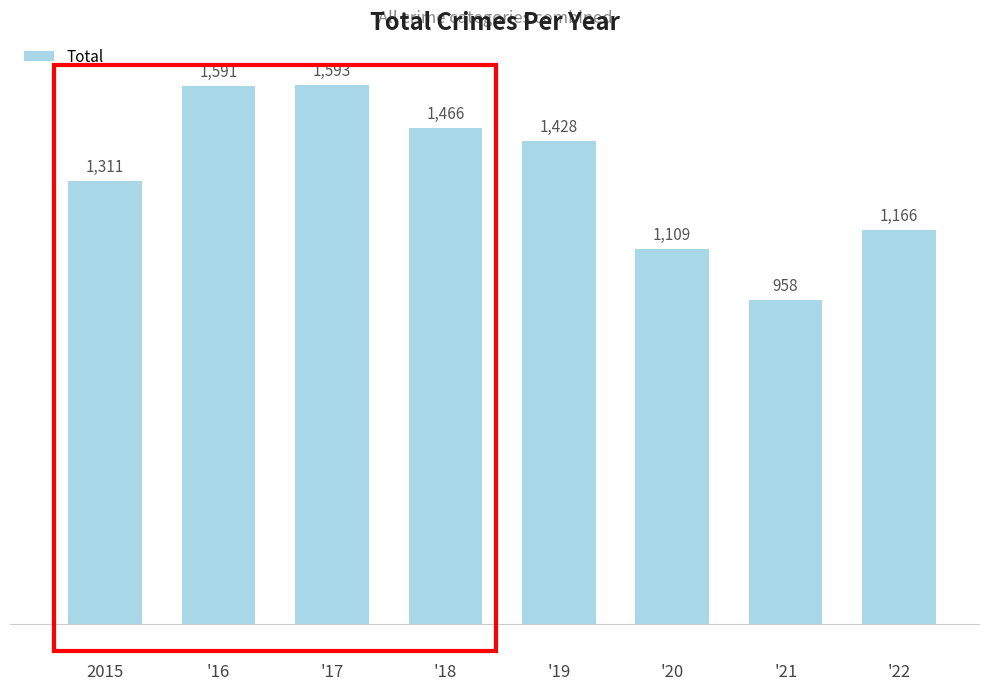

Reading left to right, what are all the values shown in this chart?

1311	1591	1593	1466	1428	1109	958	1166